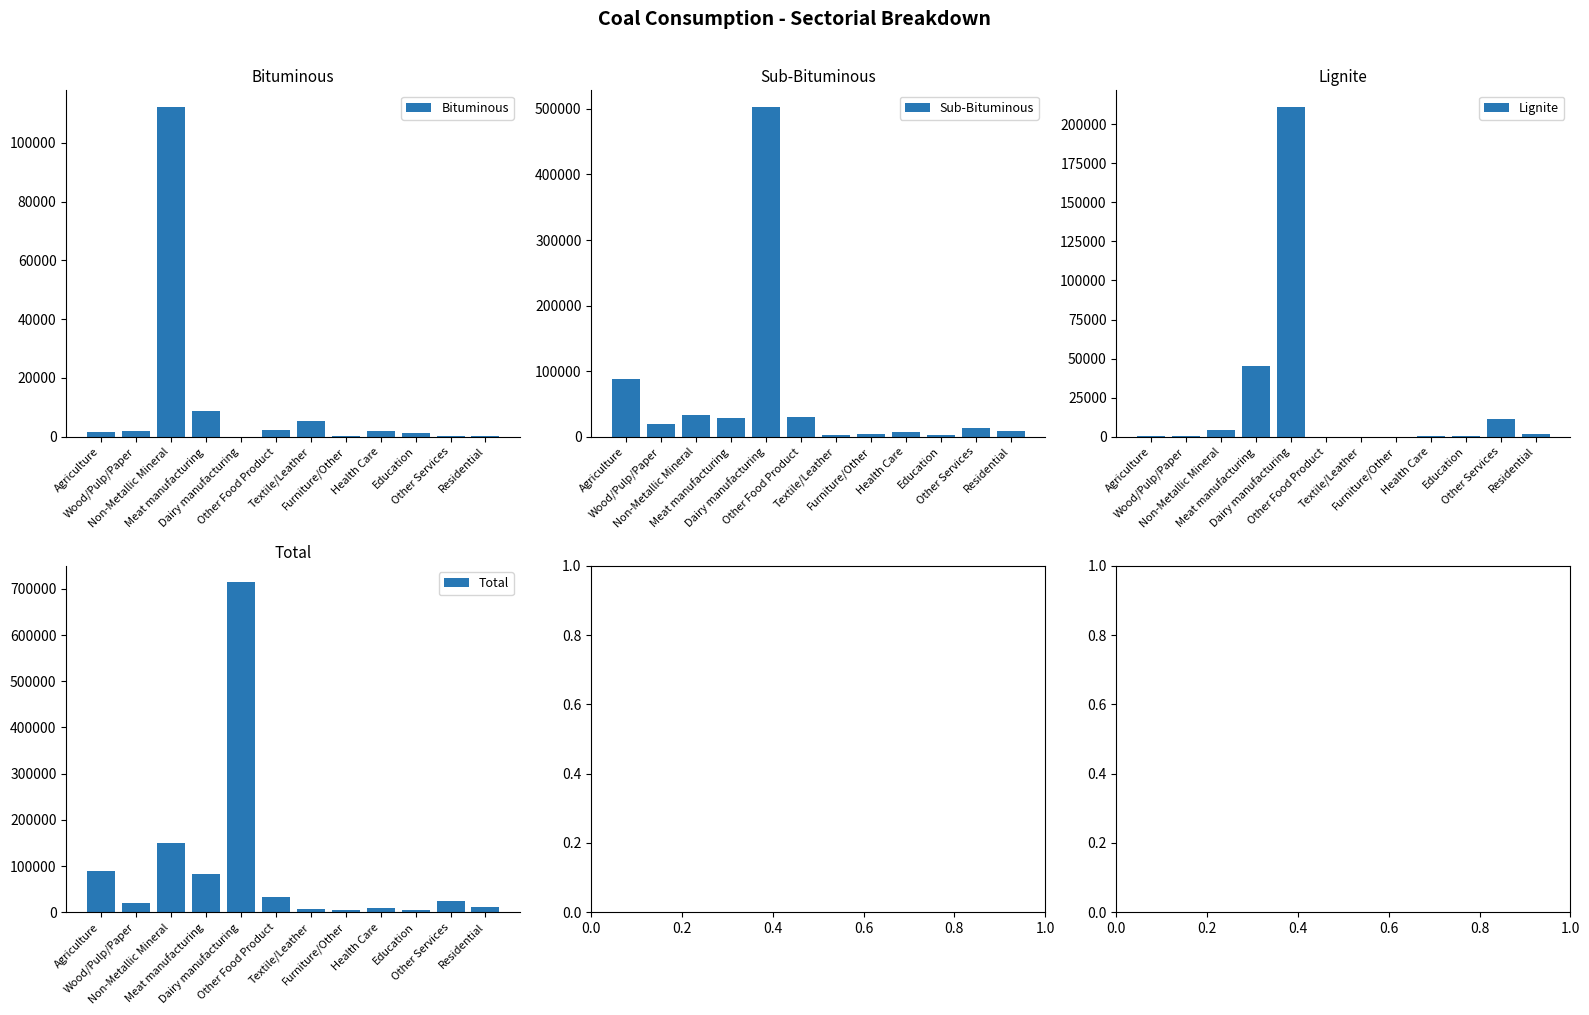

What are all the series names shown in the legend?

Bituminous, Sub-Bituminous, Lignite, Total